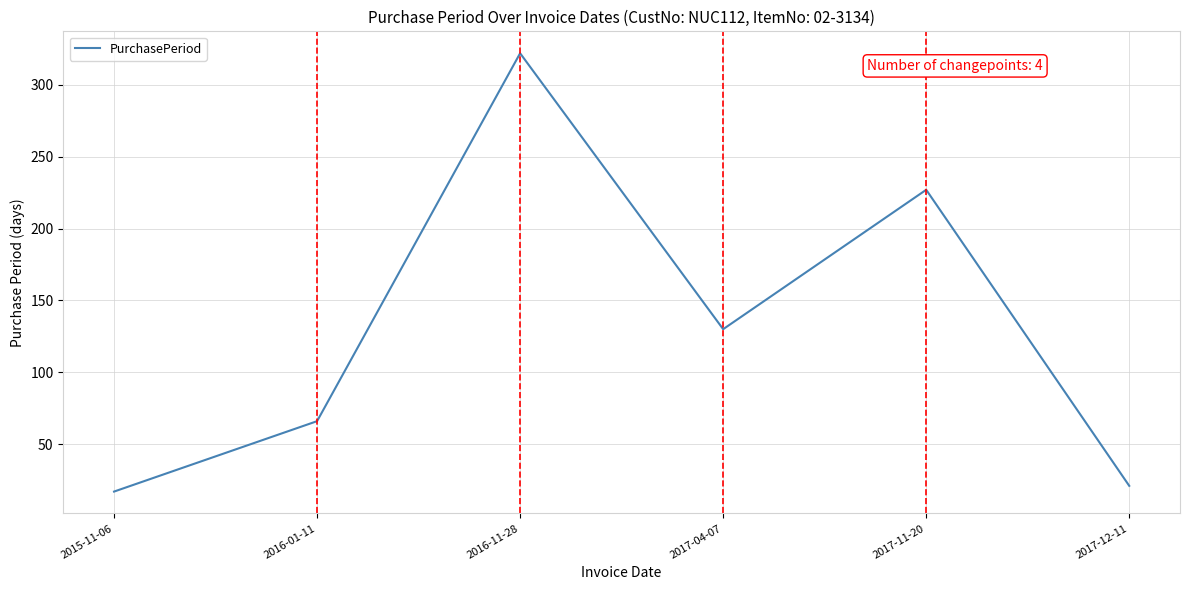

How many interior local peaks (higher than both neighbors) does the data have?

2